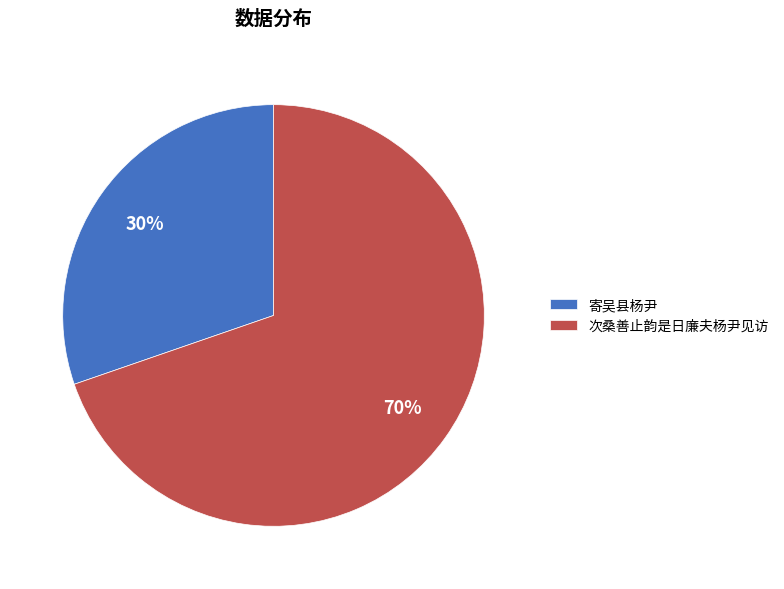

Does 次桑善止韵是日廉夫杨尹见访 account for over 50% of the chart?

Yes